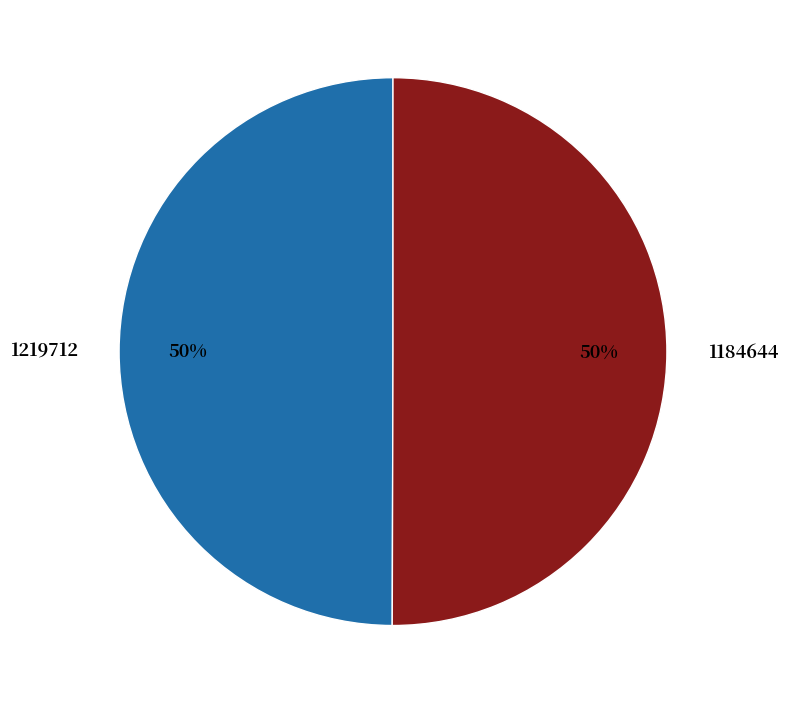

Combined, do 1184644 and 1219712 account for over 50%?

Yes